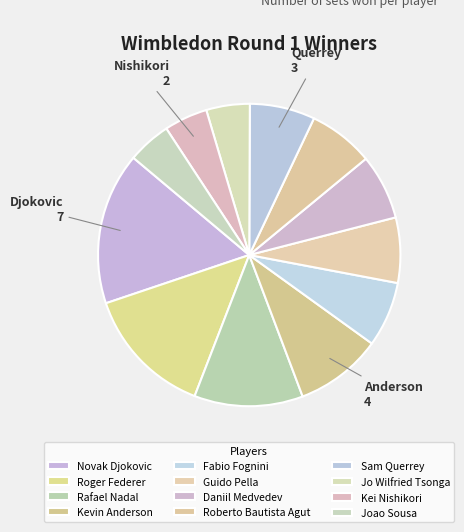

Count the number of slices in the pie.

12